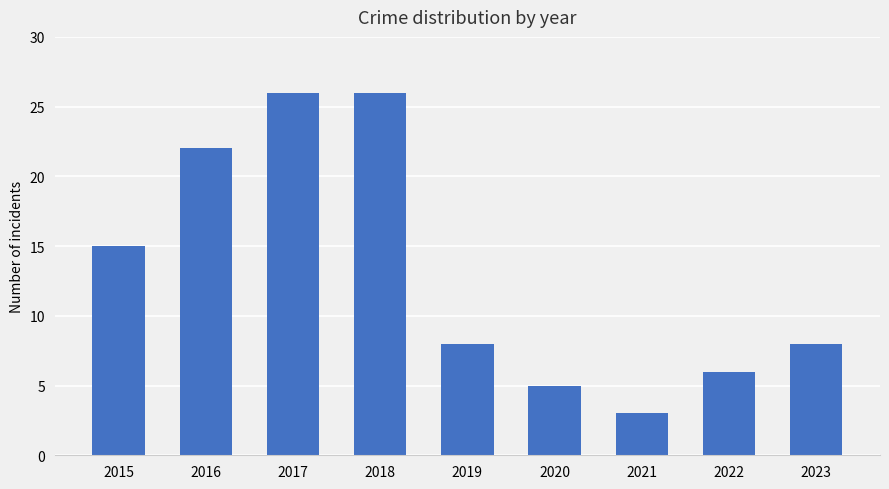

Approximately how many times larger is the value at 2017 compared to 2021?

8.7